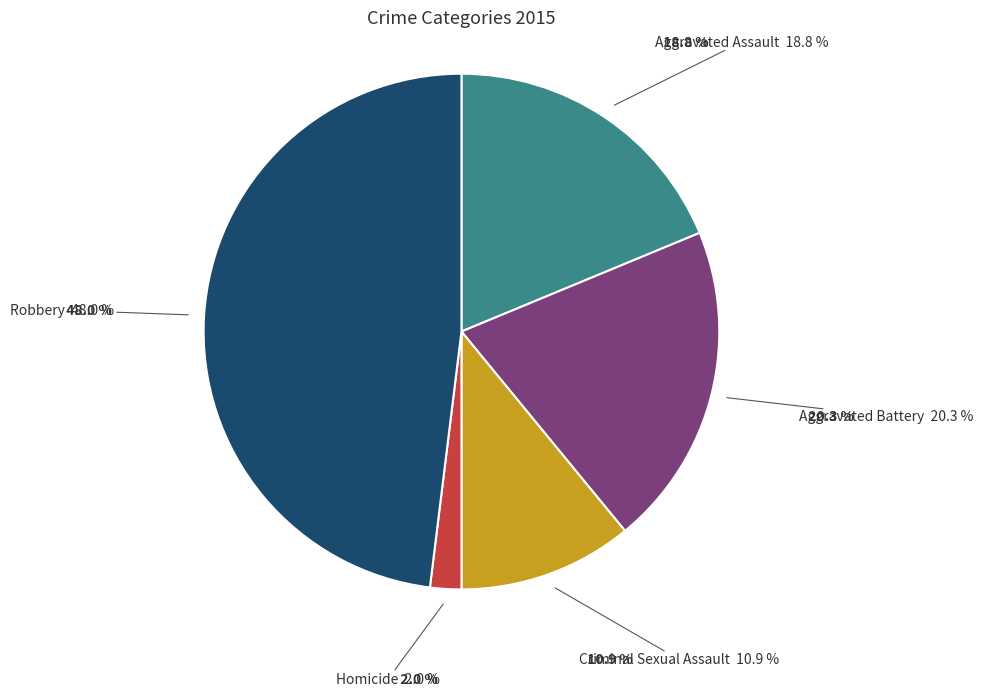

True or false: Homicide accounts for 13% of the total.

False